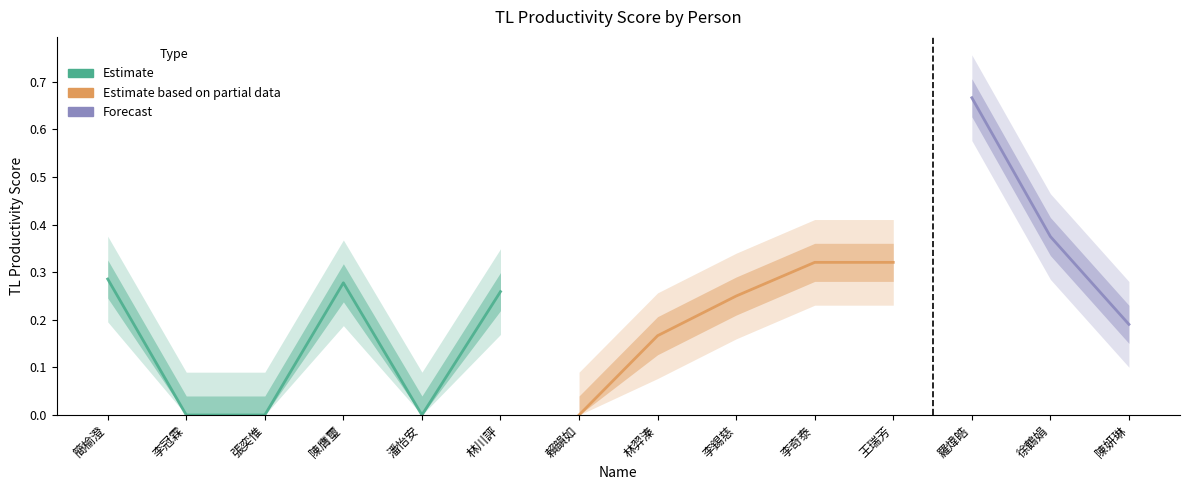

The value at 羅煒皓 is 0.7. True or false?

True